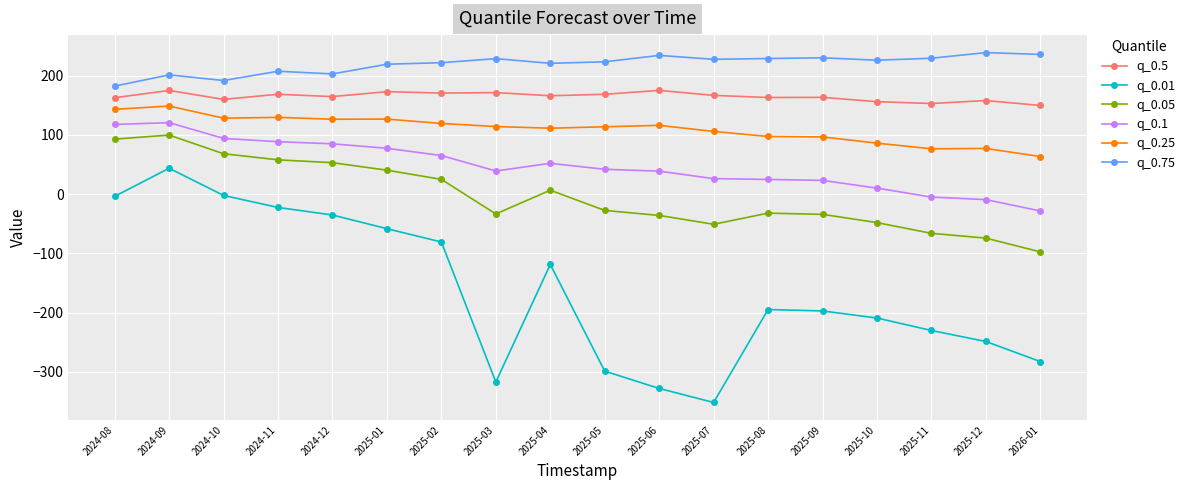

True or false: q_0.05 and q_0.1 intersect in this chart.

False